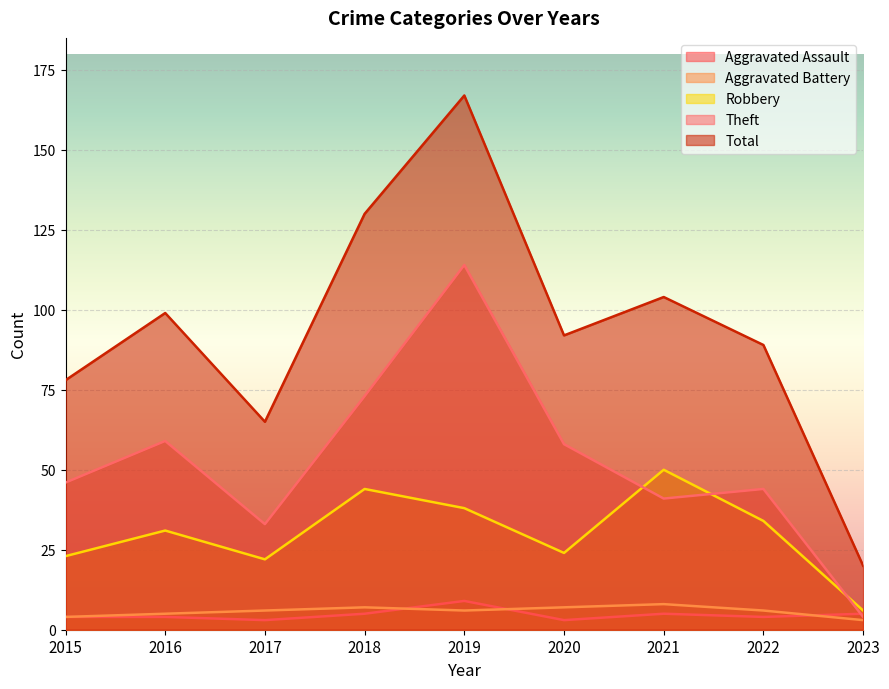

List the series in order of their peak value, highest first.

Total, Theft, Robbery, Aggravated Assault, Aggravated Battery